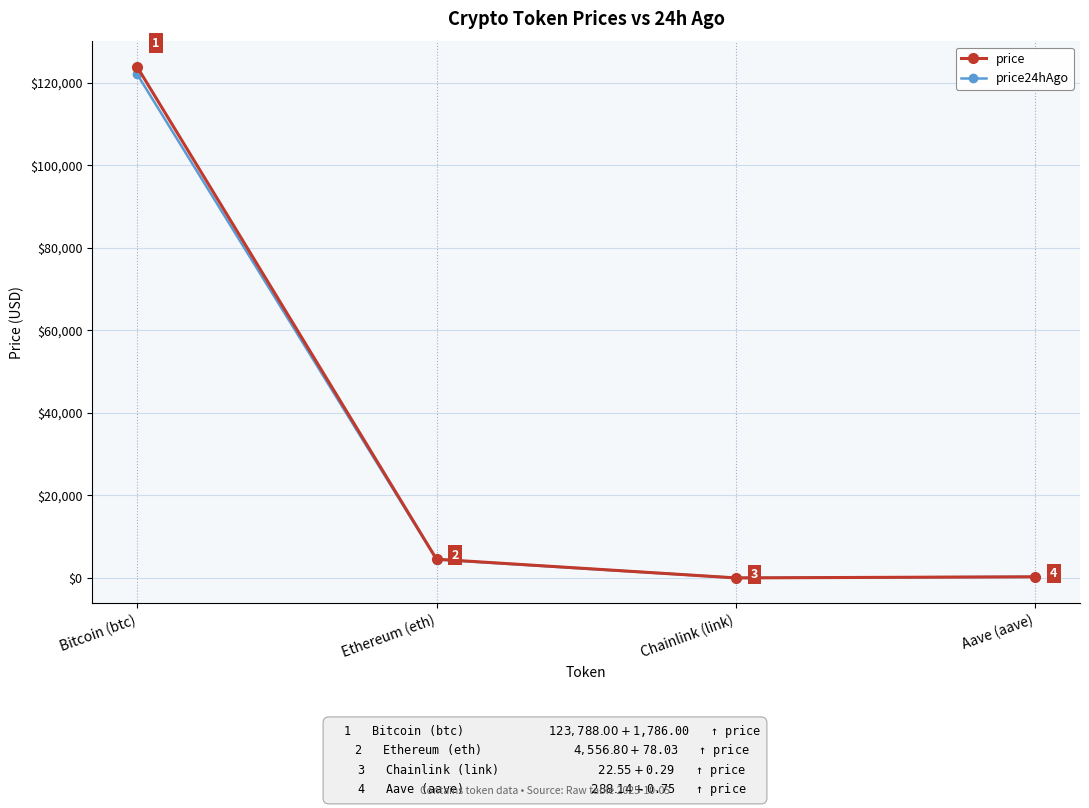

What value does the price series have at Bitcoin (btc)?

123788.0